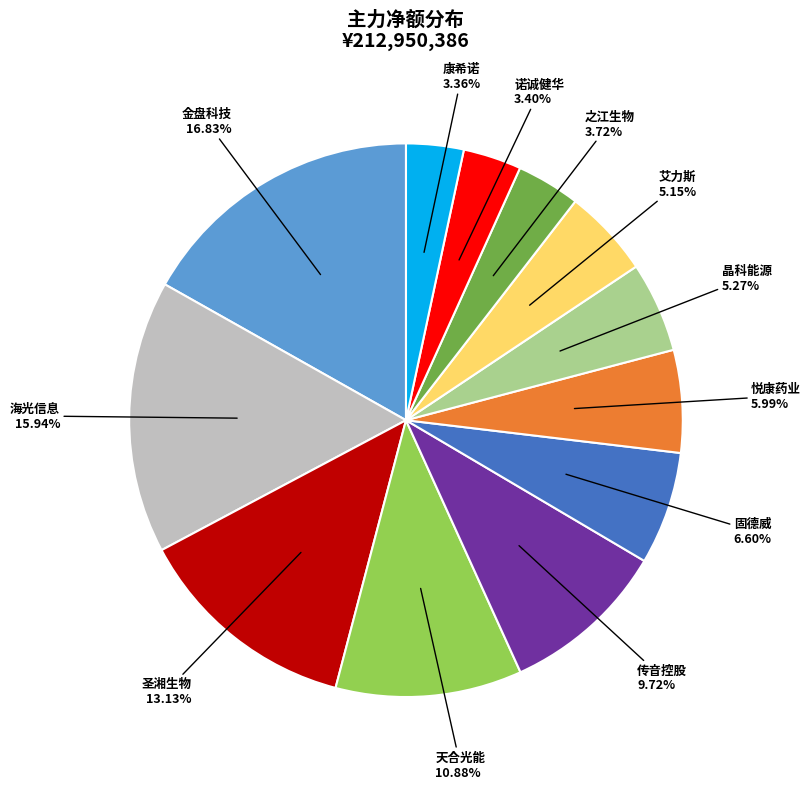

Does any single category account for the majority?

No